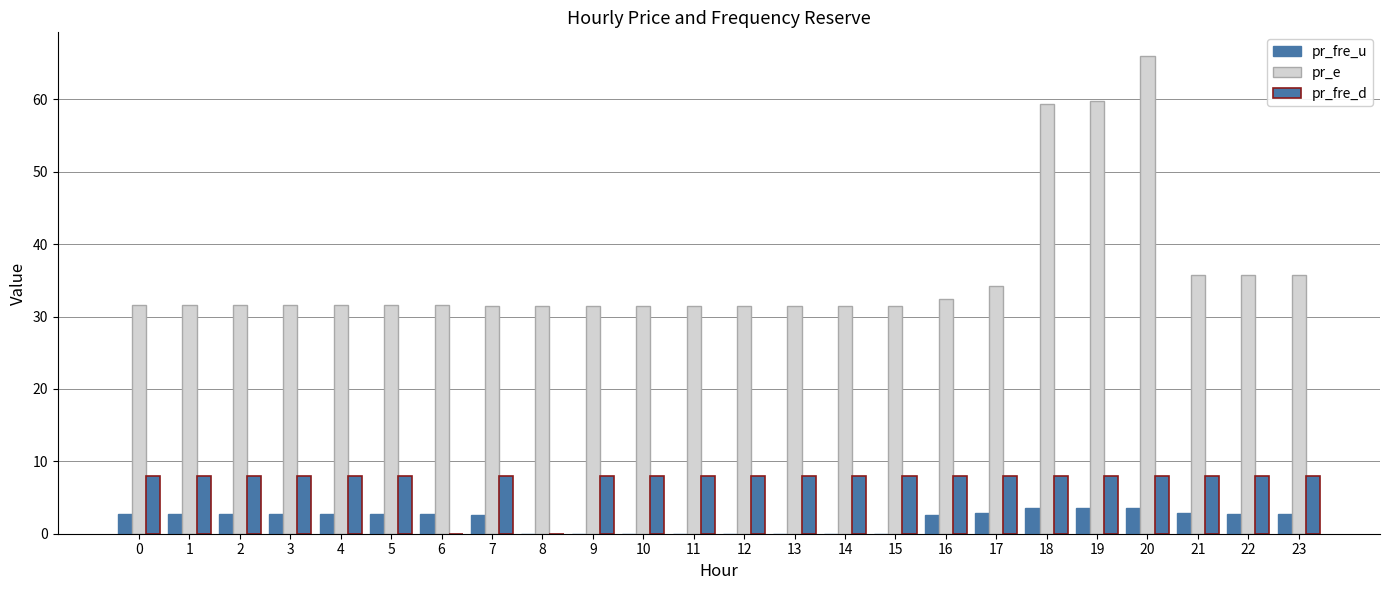

What is the value of the pr_fre_d bar at the 4th from the left?

8.0